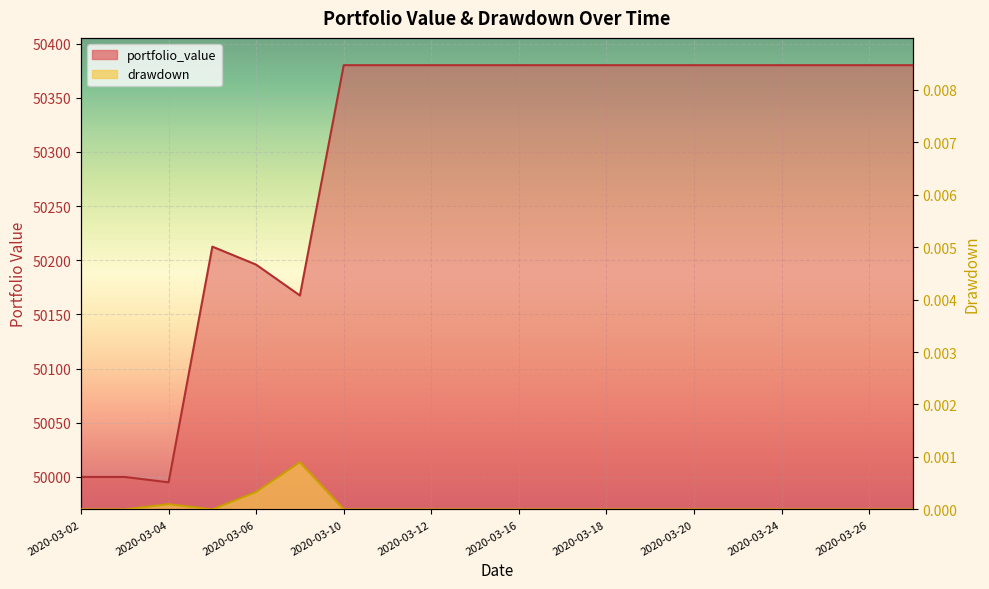

The drawdown series shows 0.0 at 2020-03-16. True or false?

True